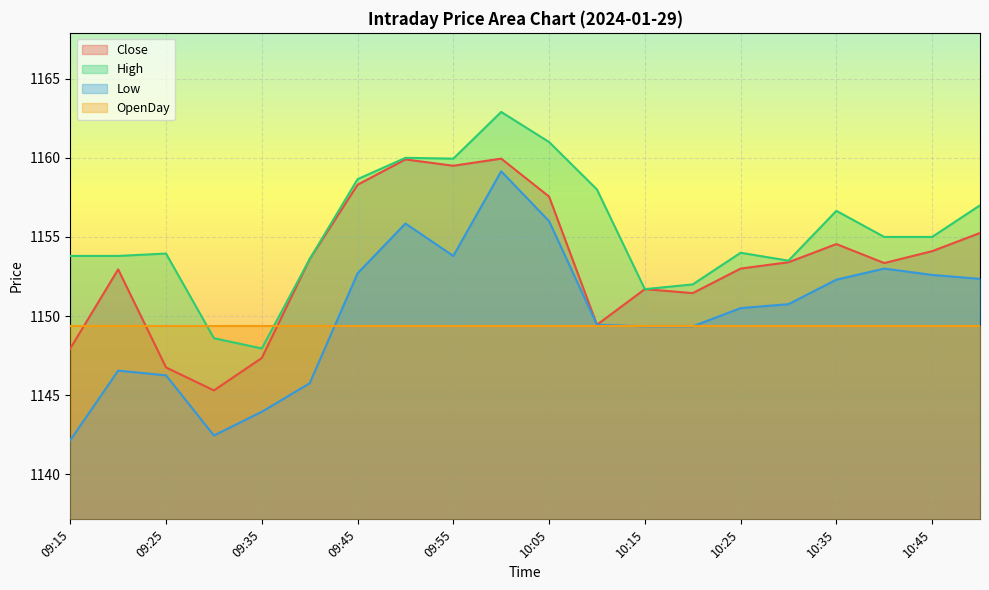

Does the chart display data point markers on the line(s)?

No